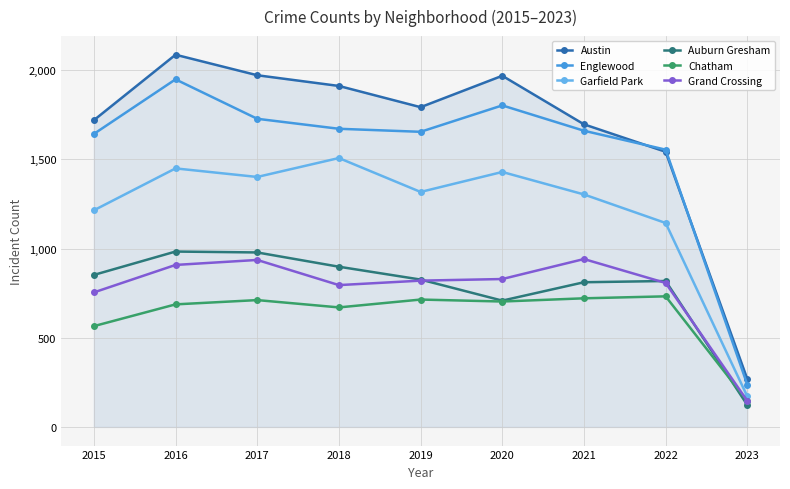

Where is the first local maximum for Austin?

2016